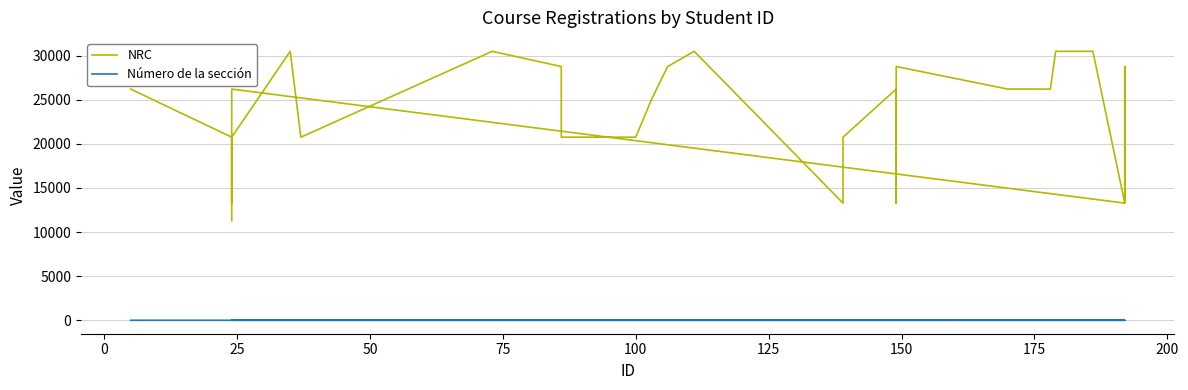

Does the chart display data point markers on the line(s)?

No